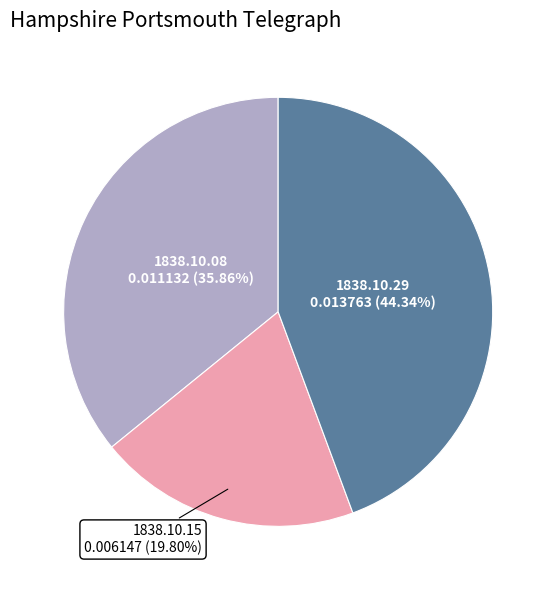

Do 1838.10.15 and 1838.10.29 together represent more than half of the pie?

Yes